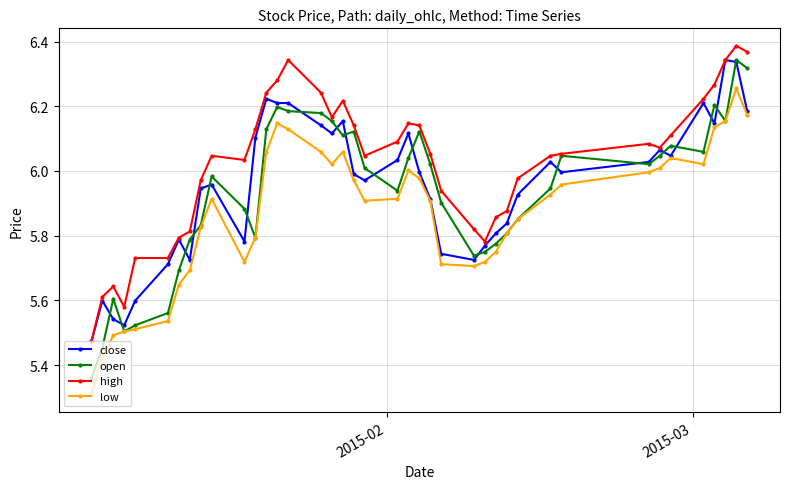

At how many categories does at least one series exceed 5?

40